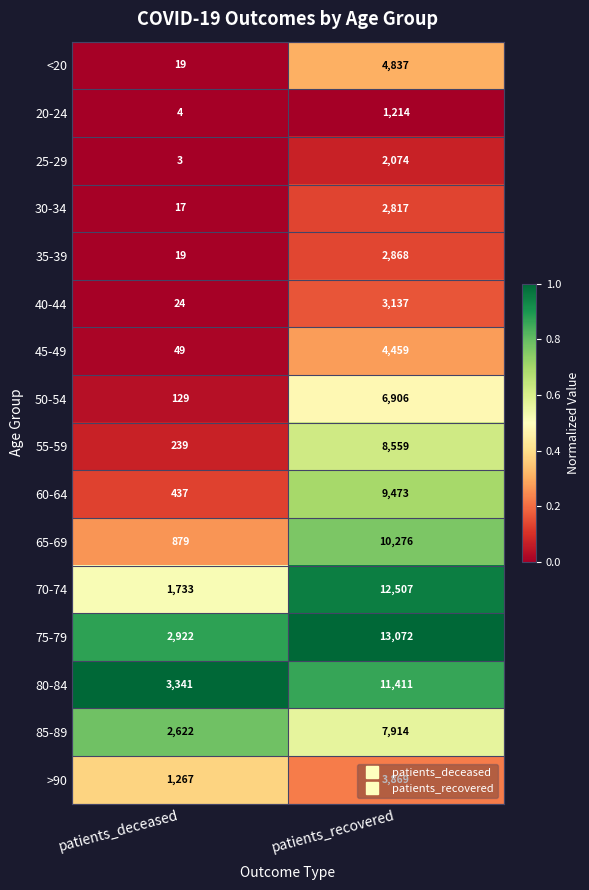

Rank the series by their maximum value, from highest to lowest.

75-79, 70-74, 80-84, 65-69, 60-64, 55-59, 85-89, 50-54, <20, 45-49, >90, 40-44, 35-39, 30-34, 25-29, 20-24